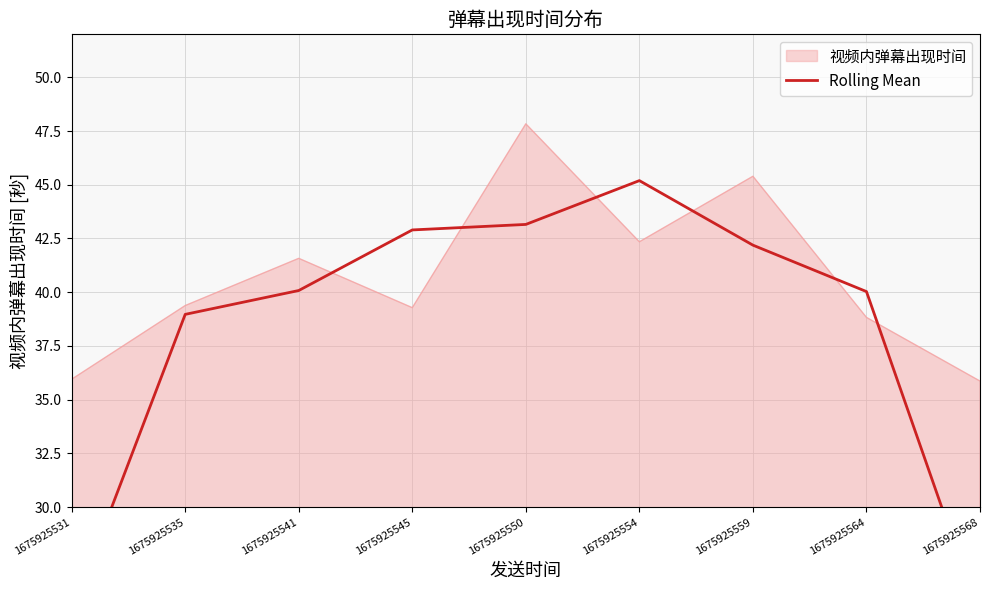

What is the change in value from 1675925550 to 1675925559?

-1.0